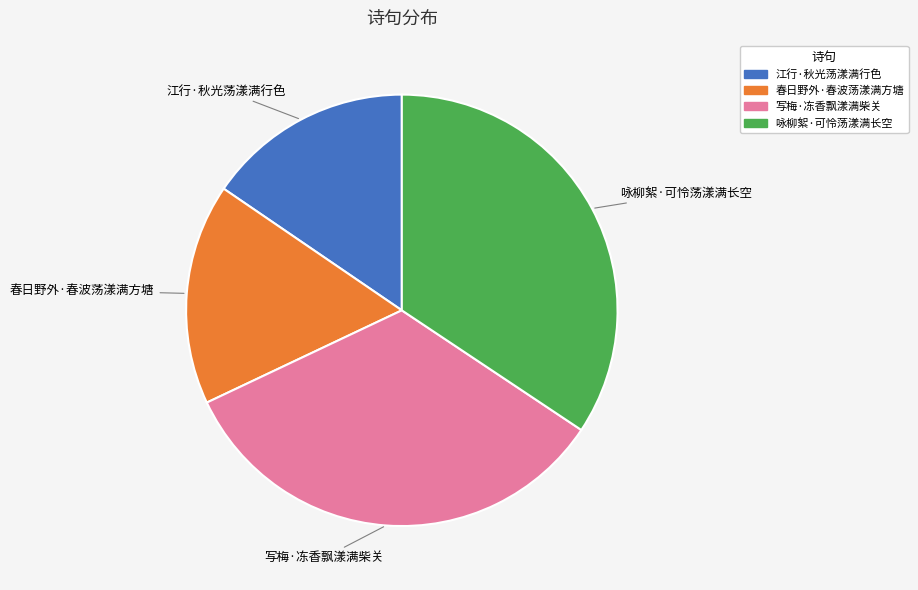

Combined, do 咏柳絮·可怜荡漾满长空 and 春日野外·春波荡漾满方塘 account for over 50%?

Yes